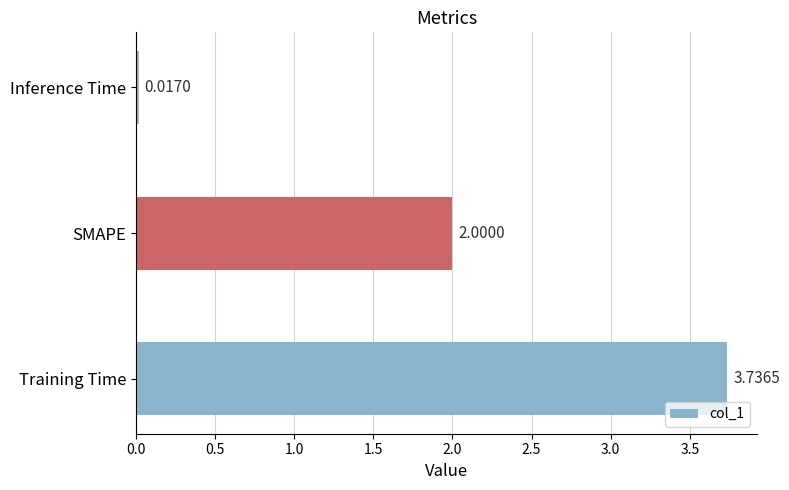

List the labels in order of value, smallest first.

Inference Time, SMAPE, Training Time